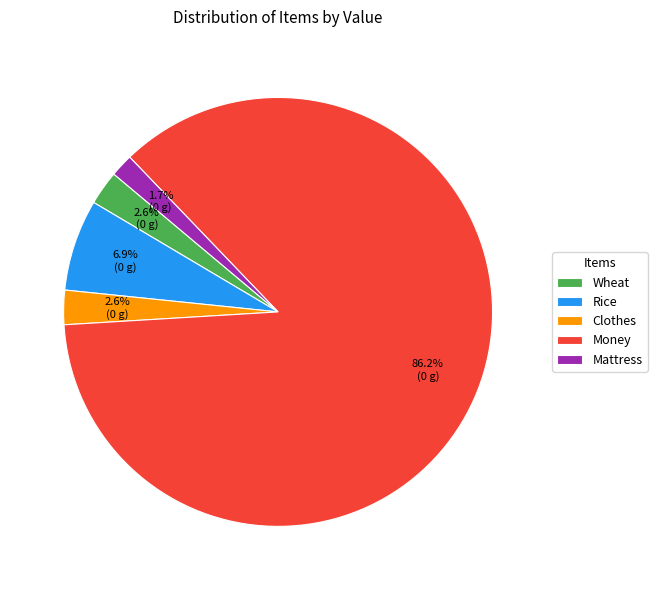

Is it true that Rice is 17% of the pie?

False